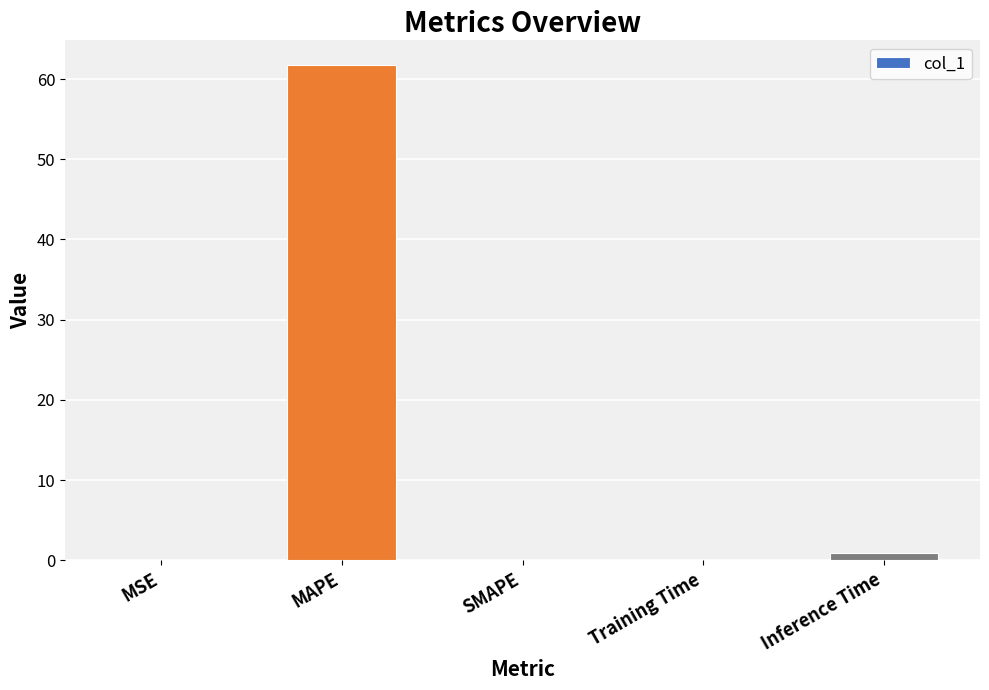

What is the greatest value displayed?

61.7